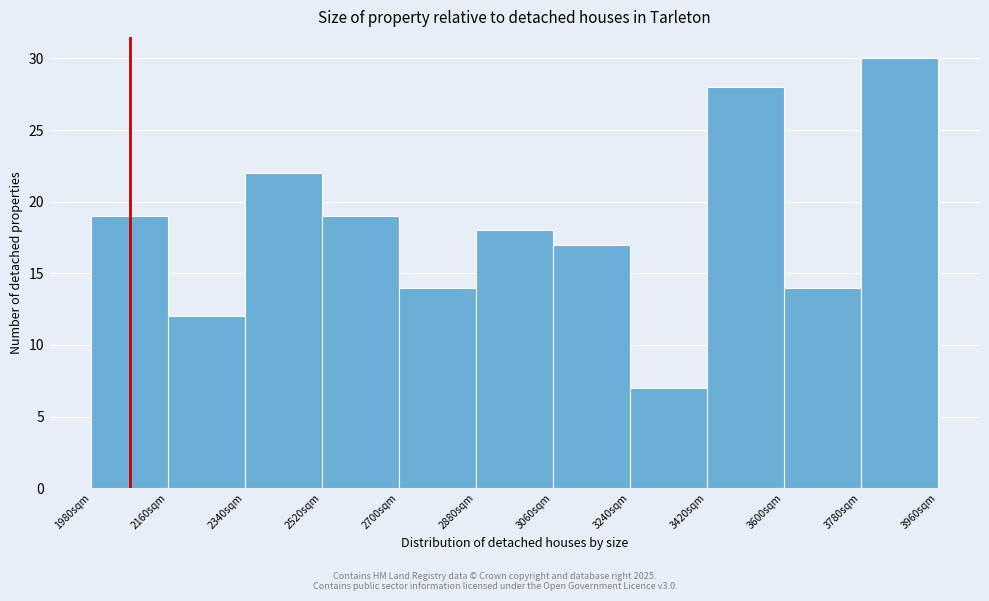

Reading left to right, list every bar in this chart as the range it spans on the x-axis followed by its height. The values are not printed on the chart, so give them approximately, as read against the axis.

1980 to 2160: 19
2160 to 2340: 12
2340 to 2520: 22
2520 to 2700: 19
2700 to 2880: 14
2880 to 3060: 18
3060 to 3240: 17
3240 to 3420: 7
3420 to 3600: 28
3600 to 3780: 14
3780 to 3960: 30